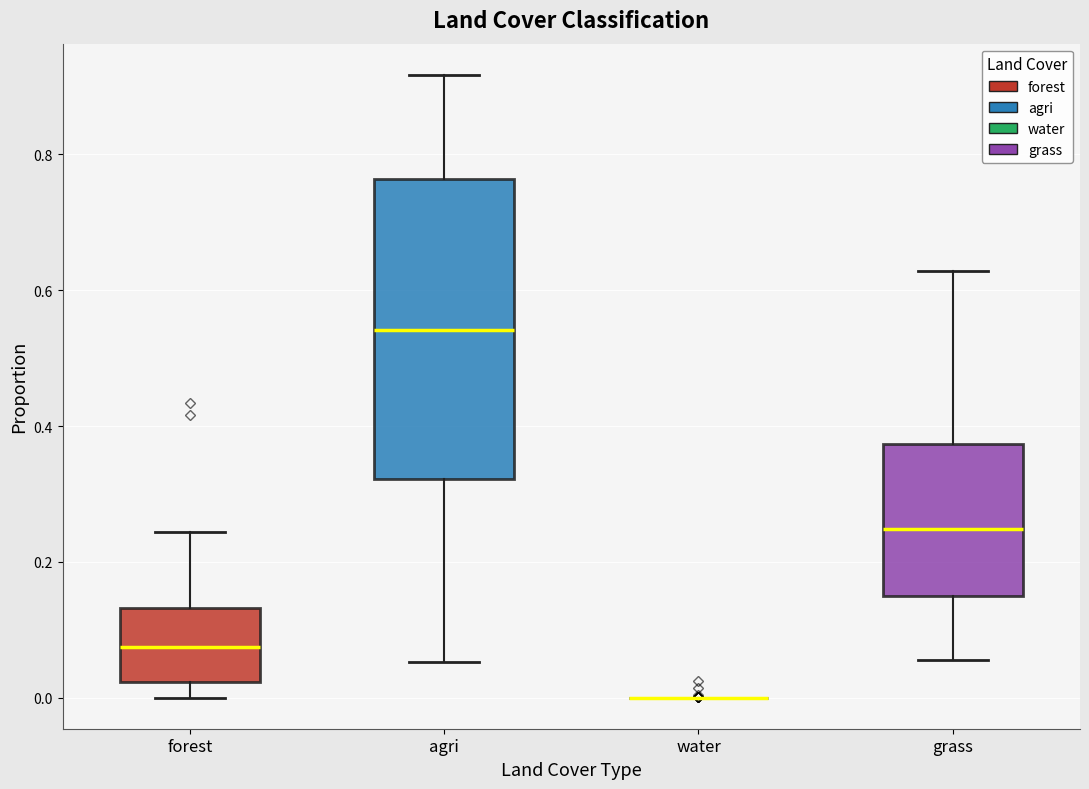

Where does the median line of the box for forest sit on the y-axis? The values are not printed on the chart, so give them approximately, as read against the axis.

0.08